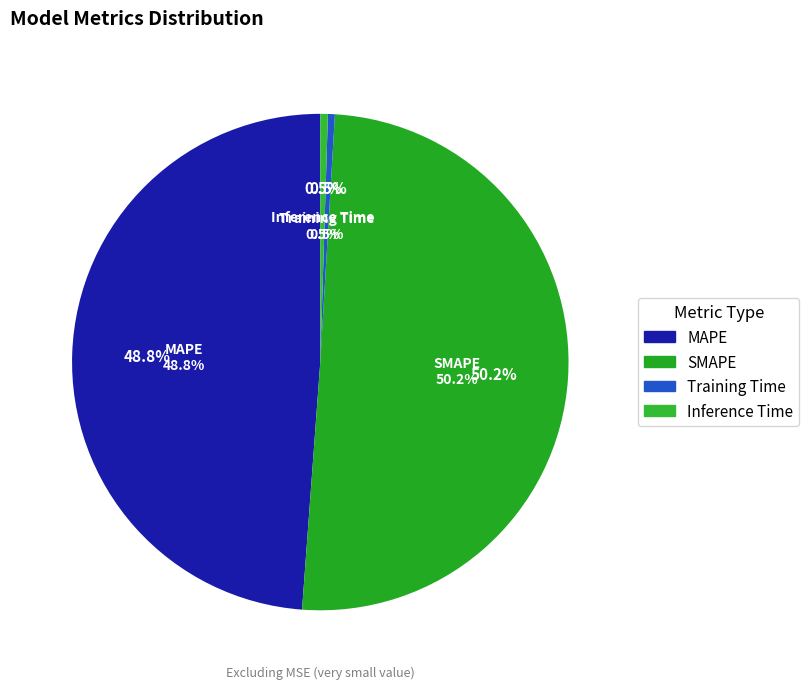

What is the total percentage of MAPE and SMAPE?

99.1%